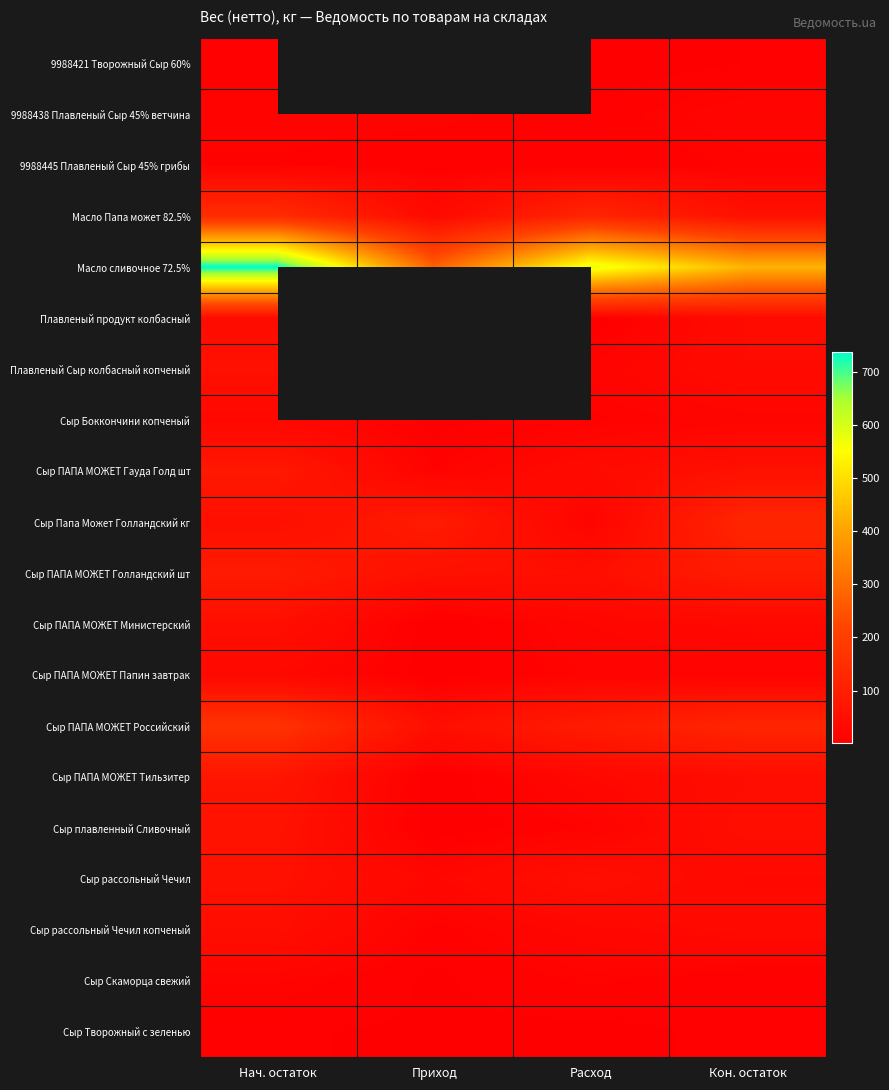

At how many categories does at least one series exceed 194?

4